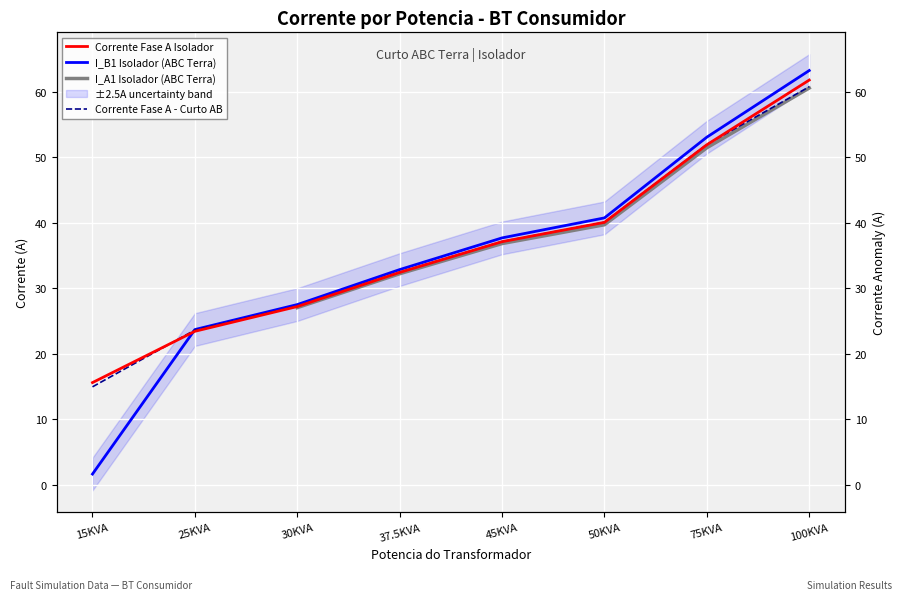

Which series changed the most between 37.5KVA and 100KVA?

I_B1 Isolador (ABC Terra)